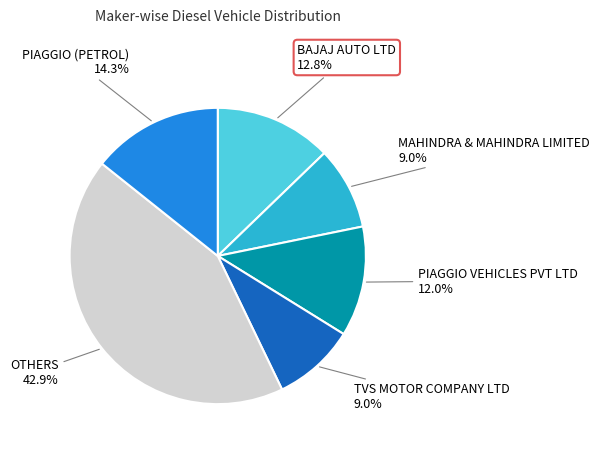

To the nearest percent, what is the difference between the largest and smallest slice percentages?

34%